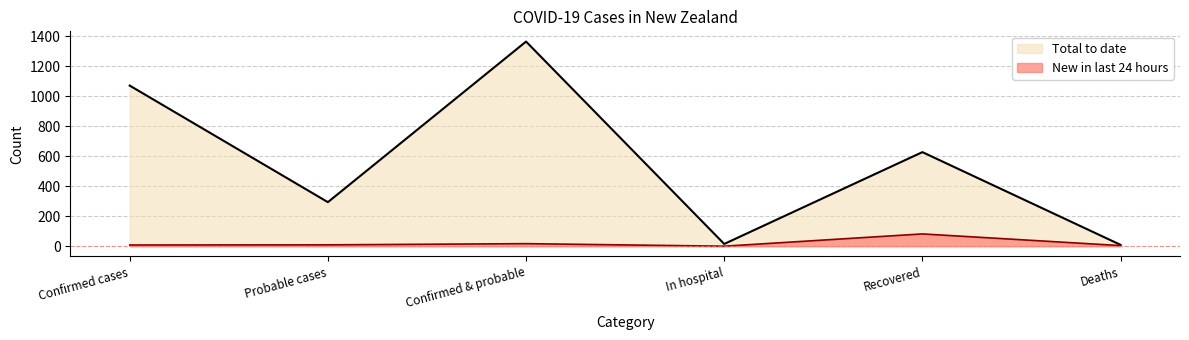

At which label does New in last 24 hours reach its minimum?

In hospital